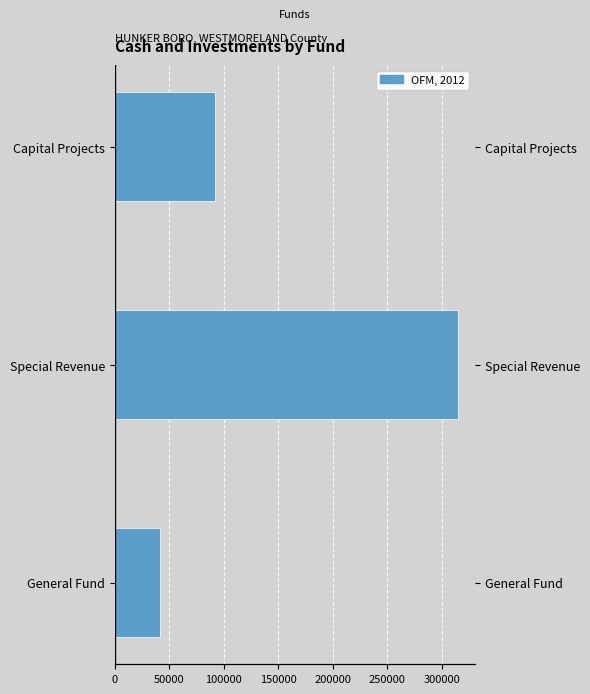

Reading left to right, what are all the values shown in this chart?

41694	314925	91575